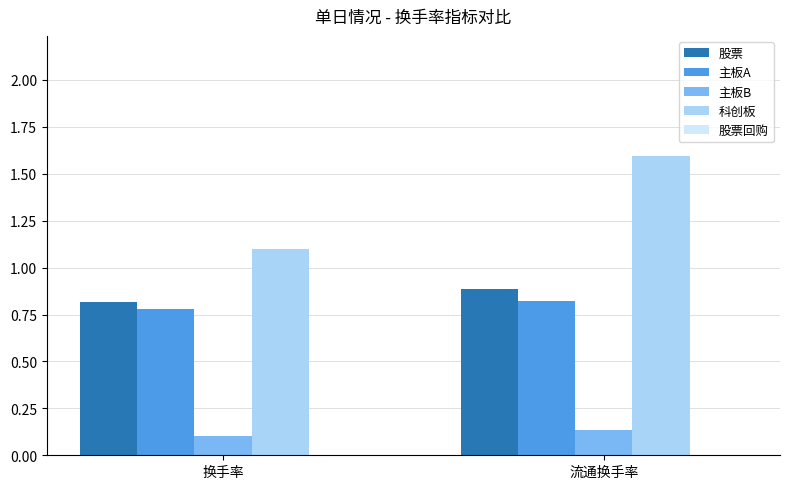

Which label corresponds to the largest value in the chart?

流通换手率